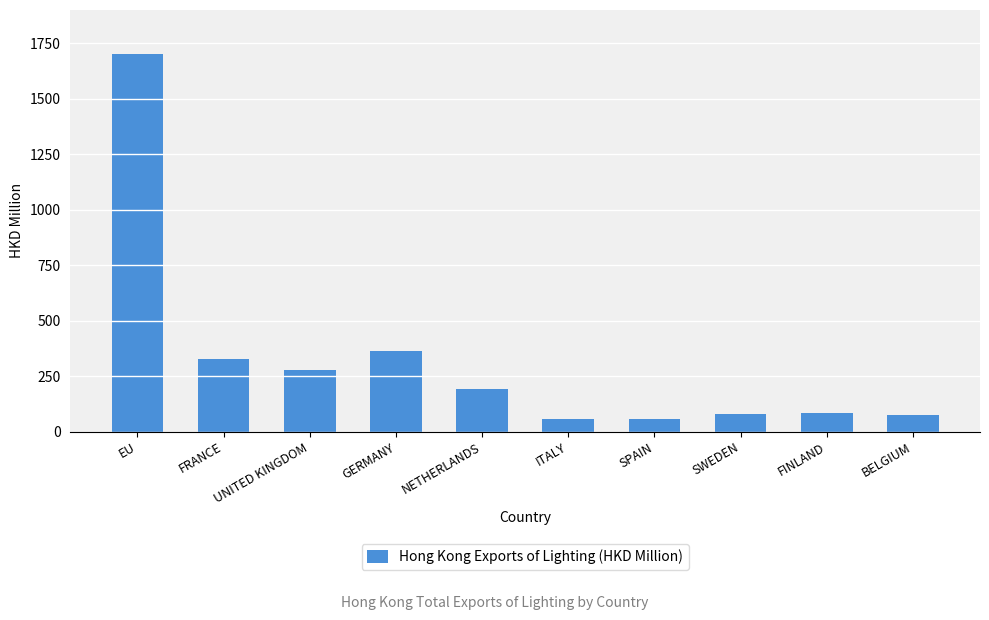

What is the minimum value shown in the chart?

56.2